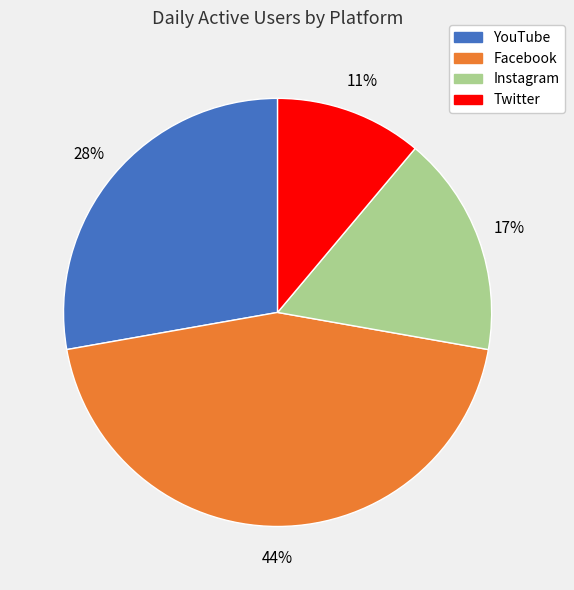

Is there a majority slice in this chart?

No